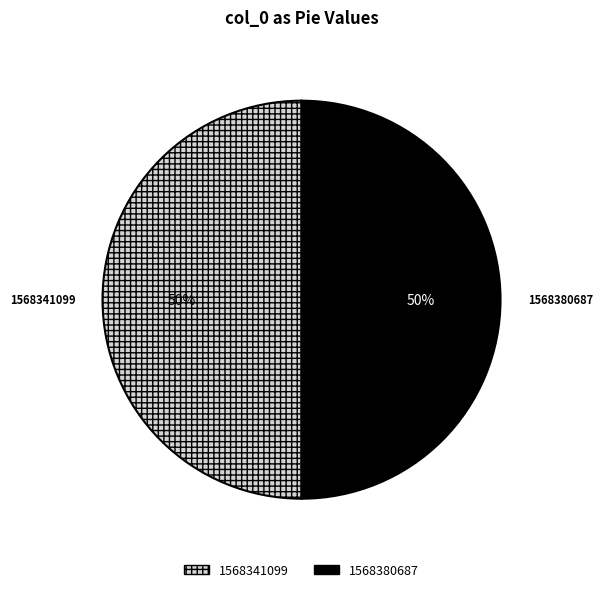

The 1568380687 slice represents 99% of the pie. True or false?

False